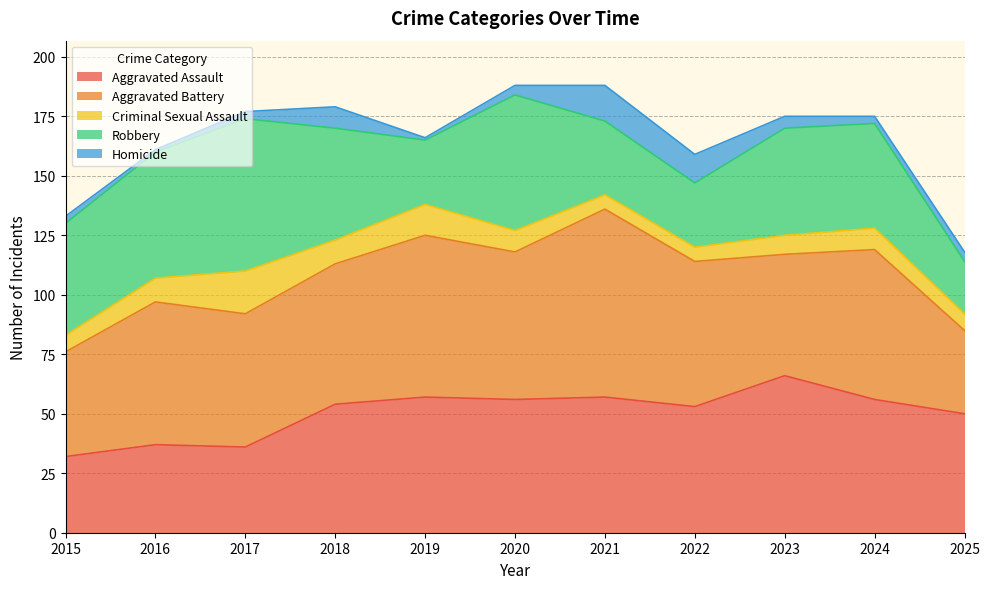

Between 2015 and 2017, which is larger?

2017